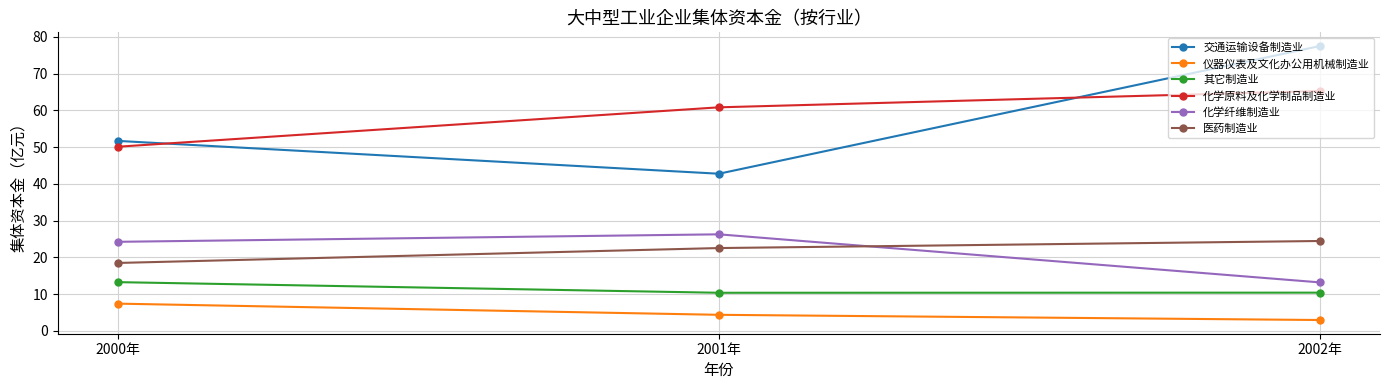

Reading left to right, what are all the values shown in this chart?

交通运输设备制造业: 51.7	42.8	77.5
仪器仪表及文化办公用机械制造业: 7.4	4.4	3.0
其它制造业: 13.3	10.4	10.4
化学原料及化学制品制造业: 50.1	60.8	65.3
化学纤维制造业: 24.2	26.3	13.2
医药制造业: 18.5	22.5	24.5